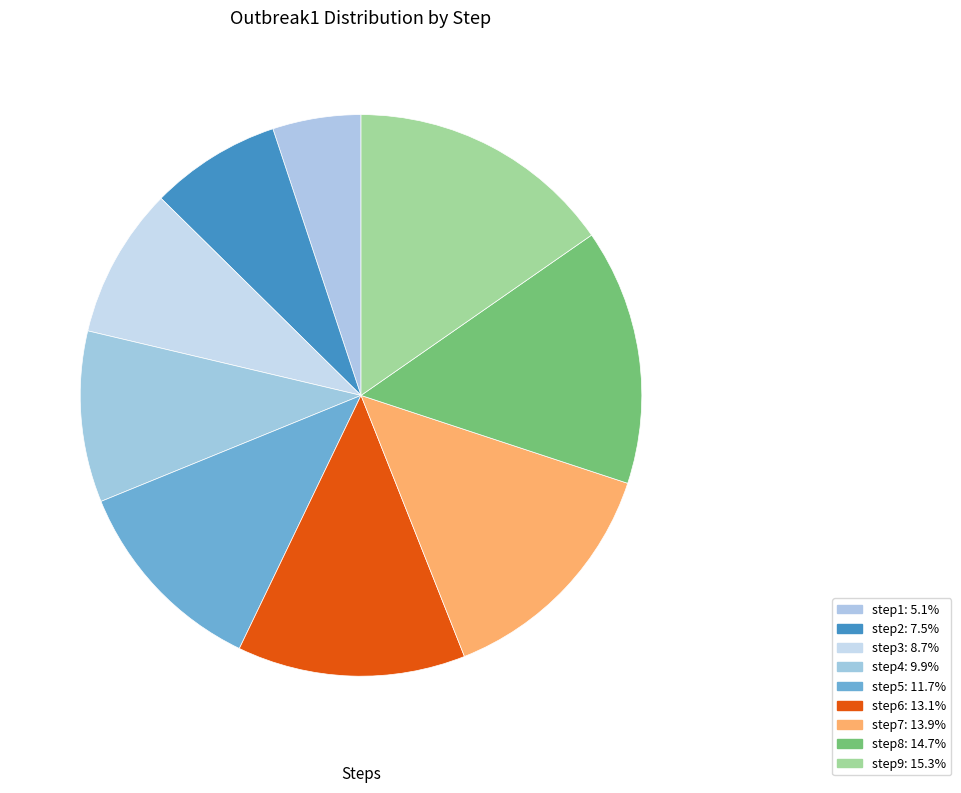

Which category has the smallest portion of the pie?

step1